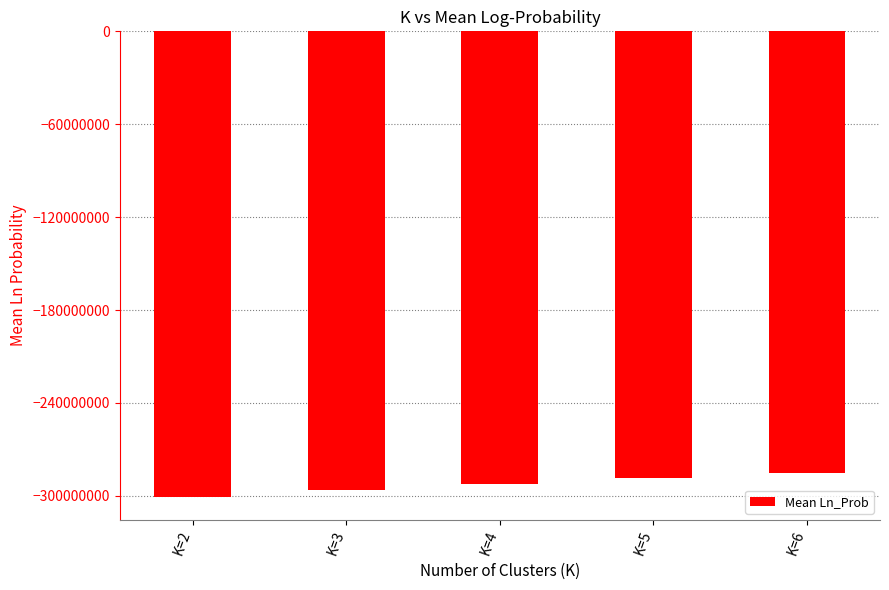

Count the number of categories in the chart.

5